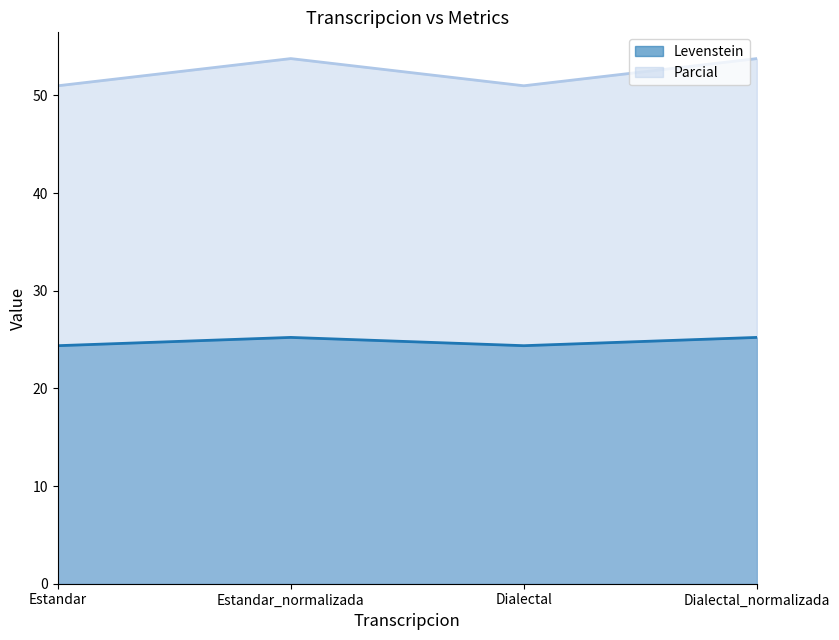

What is the average value of the Levenstein series?

24.8